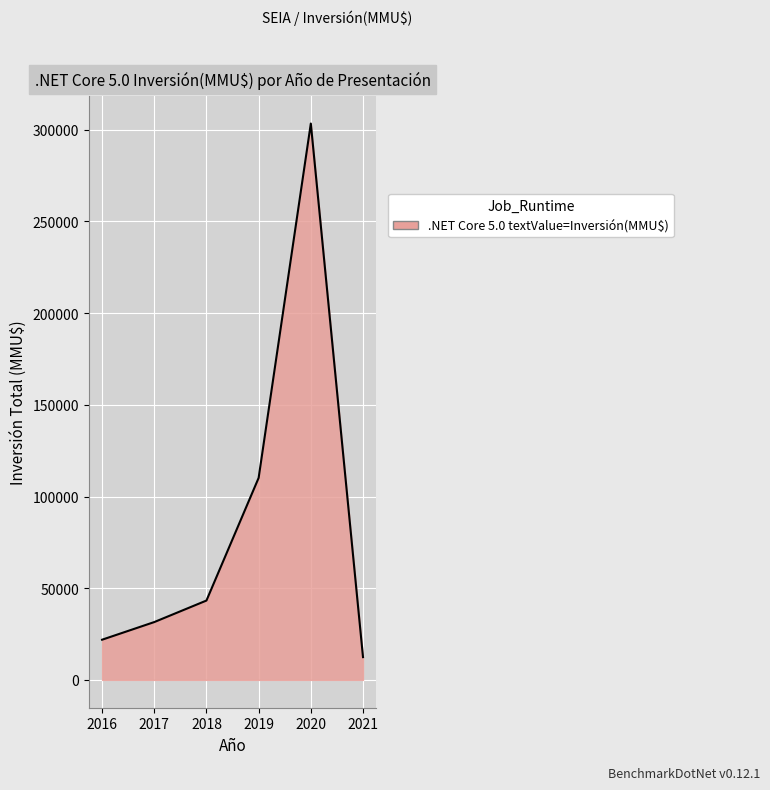

How many interior local valleys (lower than both neighbors) does the data have?

0